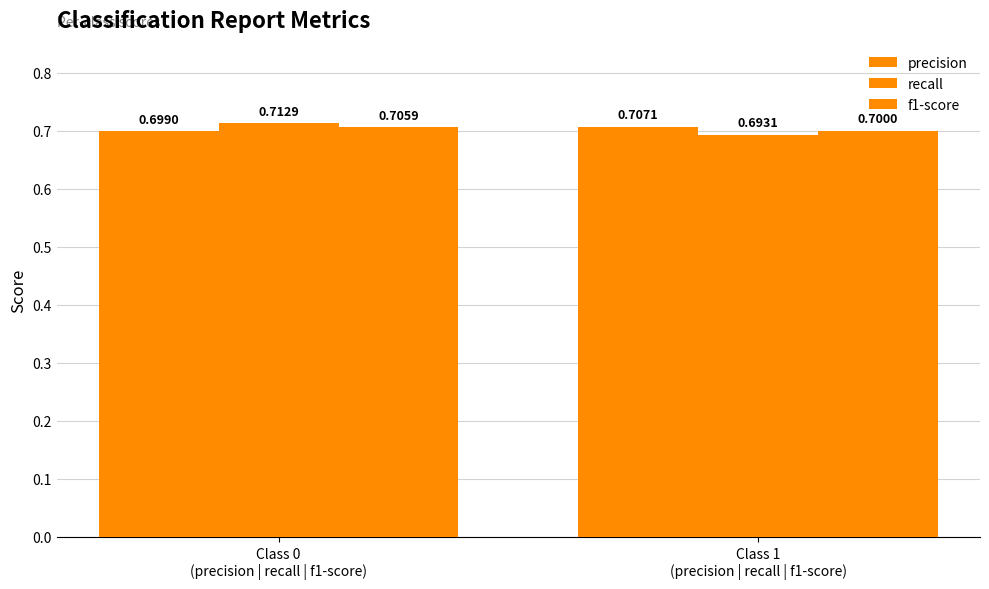

Which category has the highest value in the precision series?

Class 1
(precision | recall | f1-score)